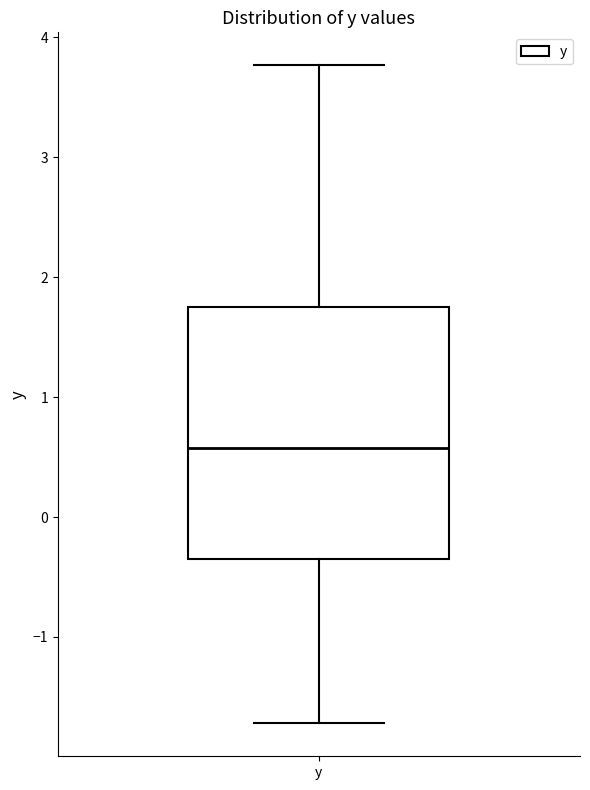

Where does the lower whisker of the box for y end on the y-axis? The values are not printed on the chart, so give them approximately, as read against the axis.

-1.7